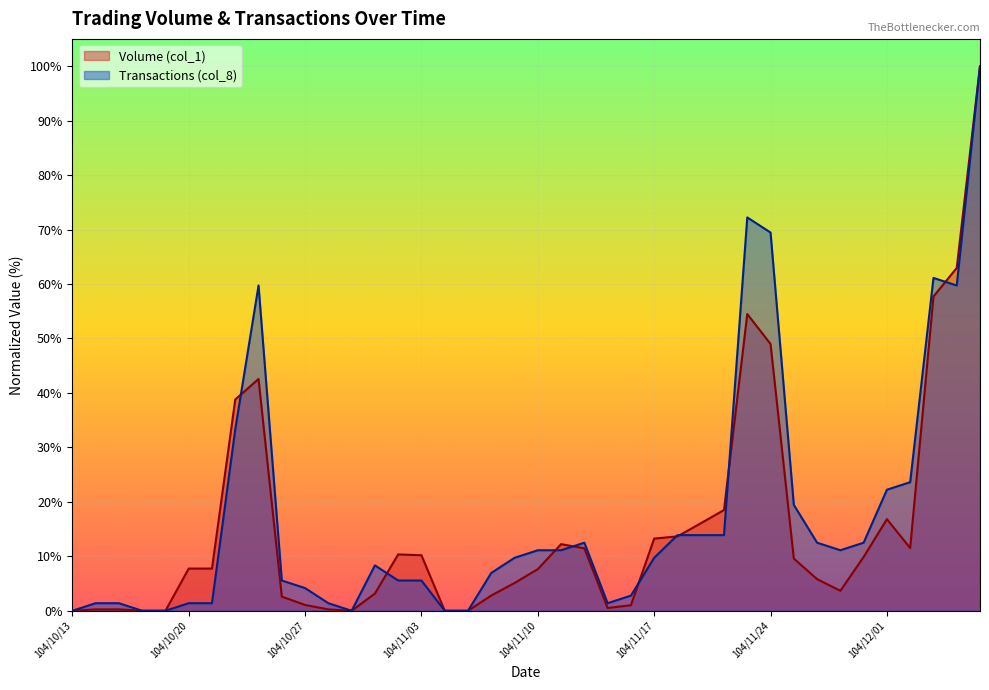

Where is the first local maximum for Volume (col_1)?

104/10/23